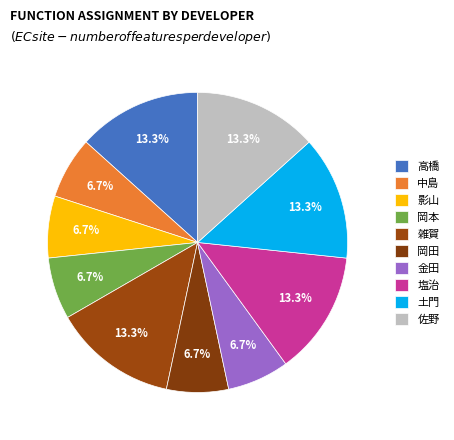

Which category has the smallest portion of the pie?

中島